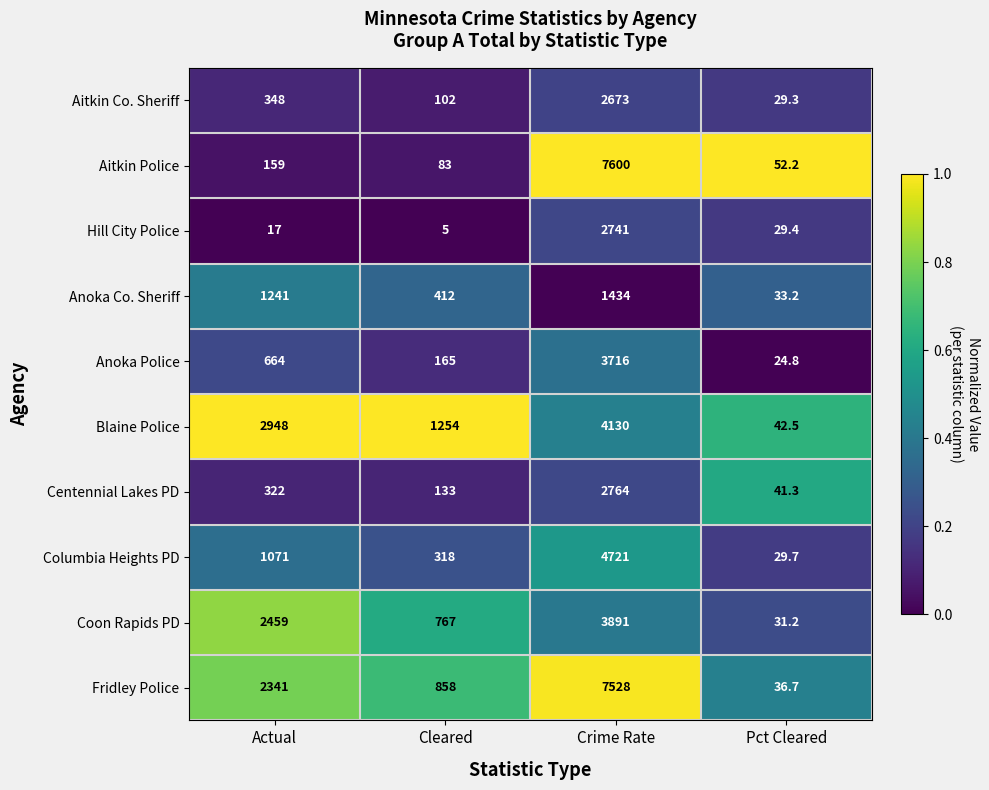

Which series has the widest spread of values?

Aitkin Police